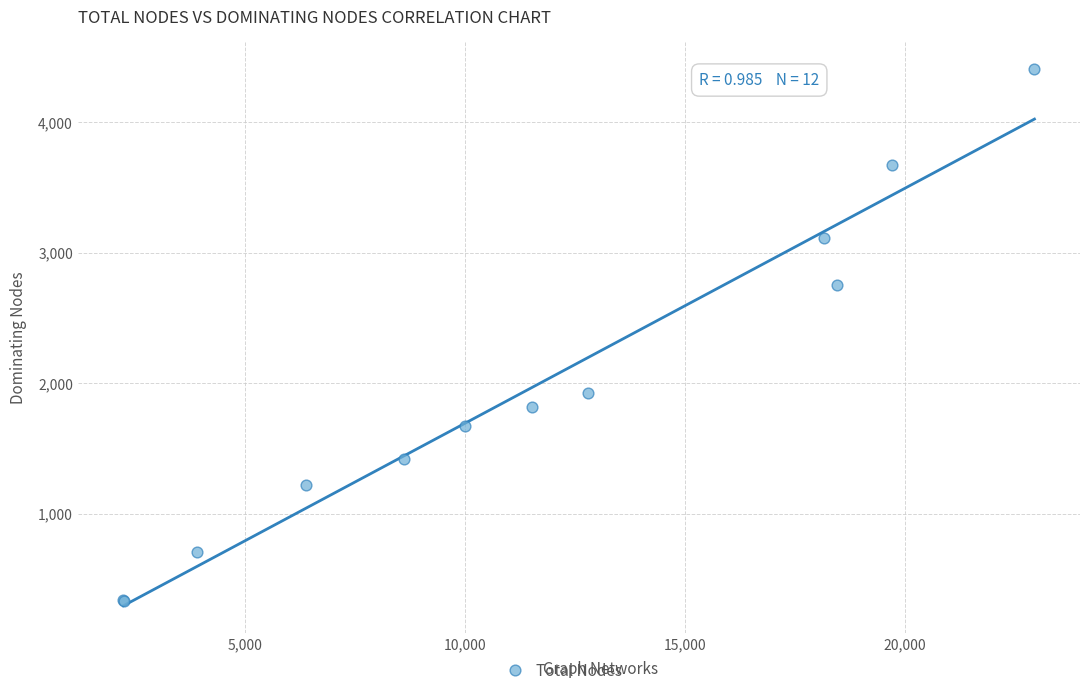

What Y value in the scatter plot is closest to 2370?

2753